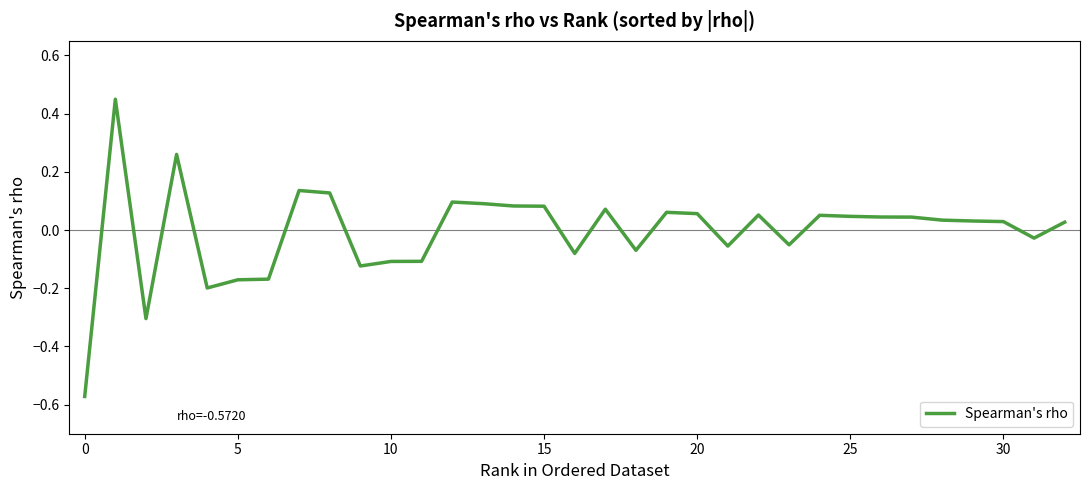

How many positive values are there?

20